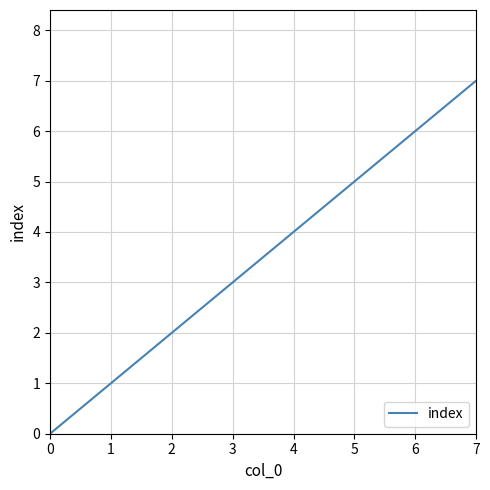

Reading left to right, transcribe all the data shown in this chart.

0	1	2	3	4	5	6	7